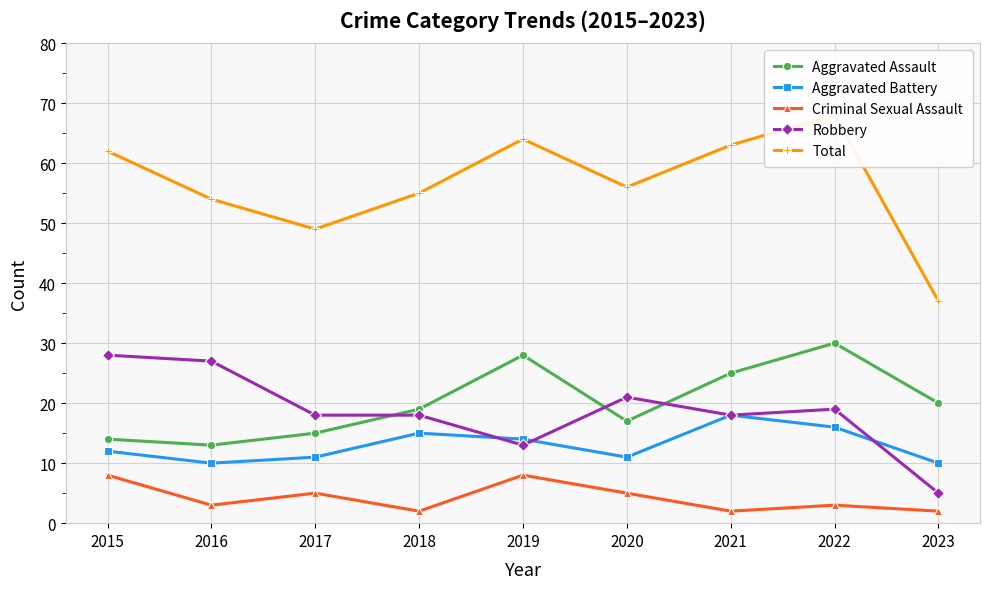

What is the value of the Total point at the 4th from the left?

55